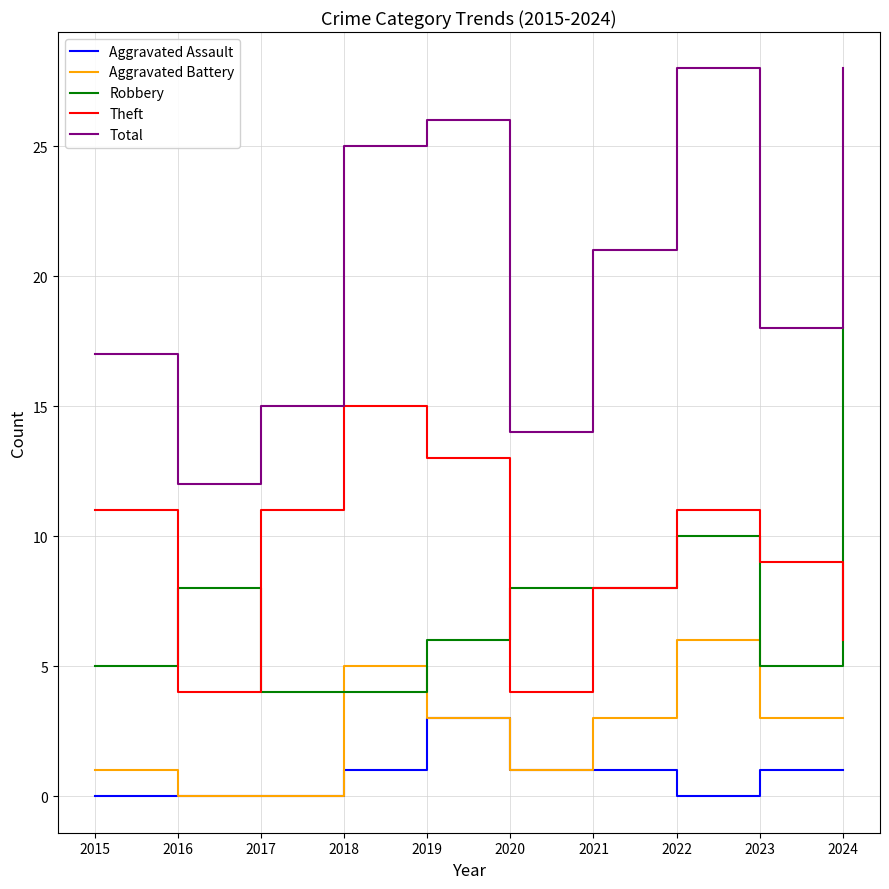

Reading right to left, extract all data points from this chart.

Aggravated Assault: 2024=1	2023=1	2022=0	2021=1	2020=1	2019=3	2018=1	2017=0	2016=0	2015=0
Aggravated Battery: 2024=3	2023=3	2022=6	2021=3	2020=1	2019=3	2018=5	2017=0	2016=0	2015=1
Robbery: 2024=18	2023=5	2022=10	2021=8	2020=8	2019=6	2018=4	2017=4	2016=8	2015=5
Theft: 2024=6	2023=9	2022=11	2021=8	2020=4	2019=13	2018=15	2017=11	2016=4	2015=11
Total: 2024=28	2023=18	2022=28	2021=21	2020=14	2019=26	2018=25	2017=15	2016=12	2015=17